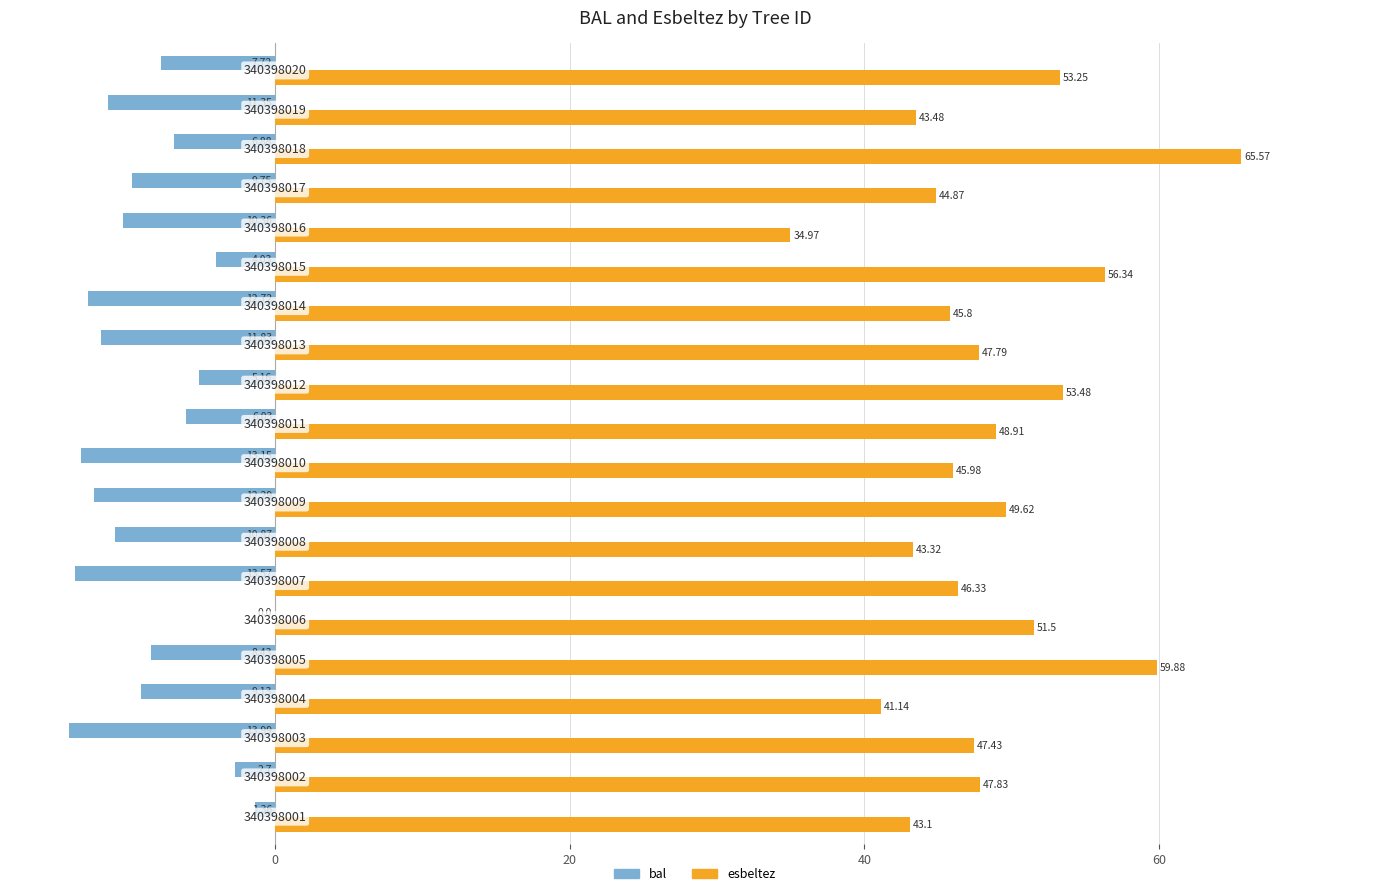

What is the maximum value shown in the chart?

65.6